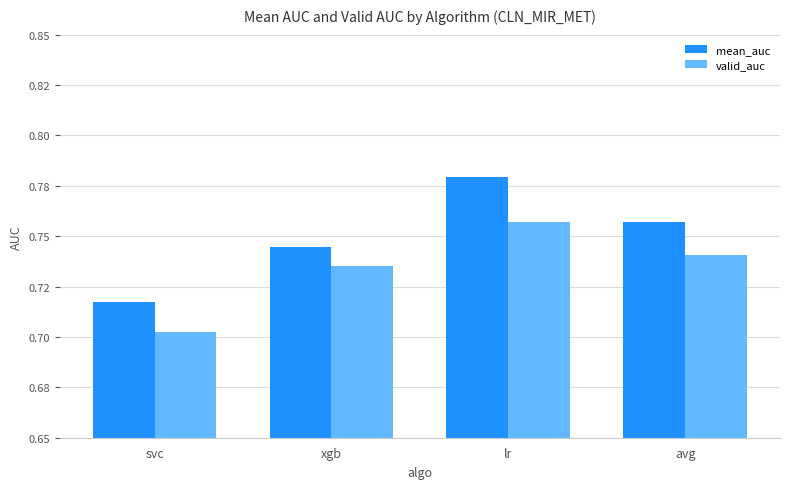

Does the chart contain any negative values?

No